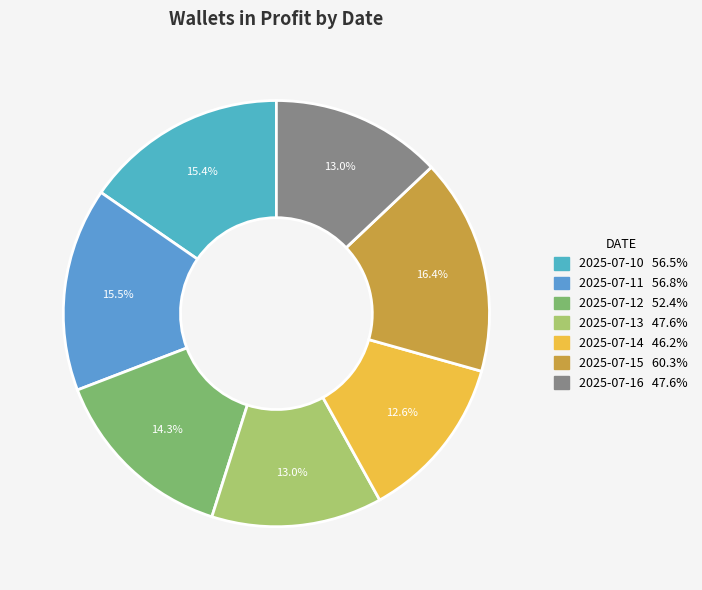

Is there any slice that represents more than half of the pie?

No